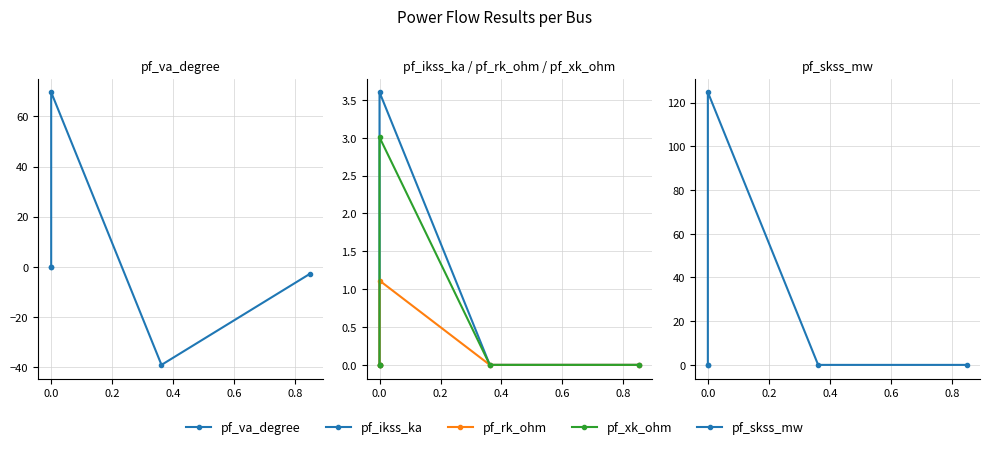

True or false: pf_ikss_ka and pf_skss_mw intersect in this chart.

False